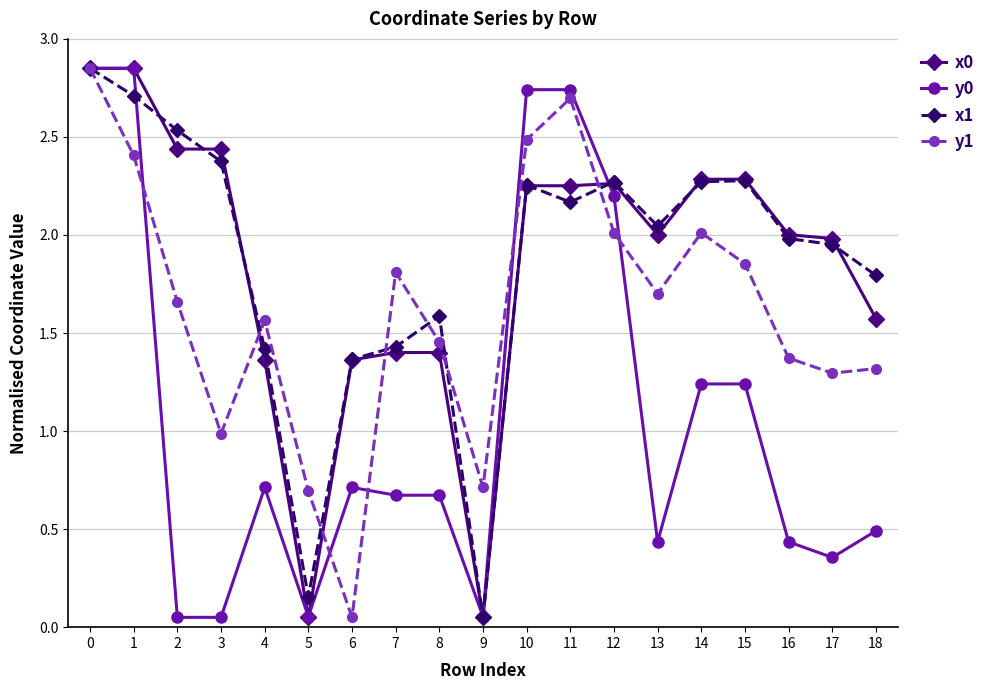

The x1 series shows 2.0 at 16. True or false?

True